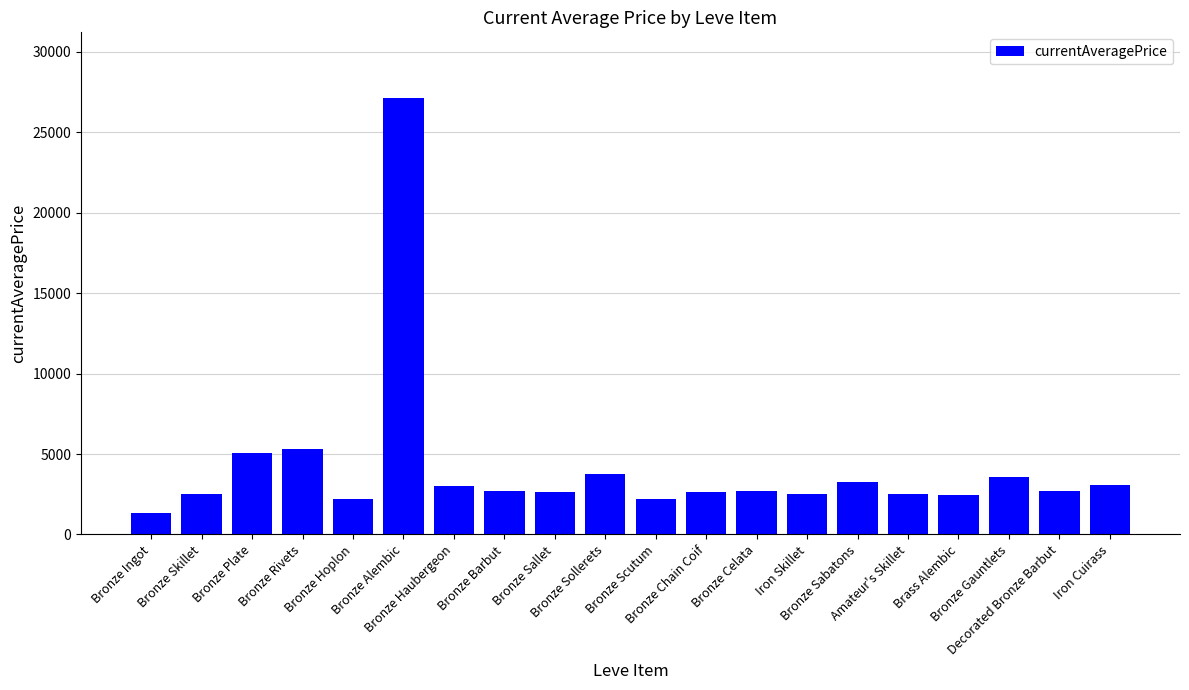

What is the difference between the second highest and minimum values?

3983.1